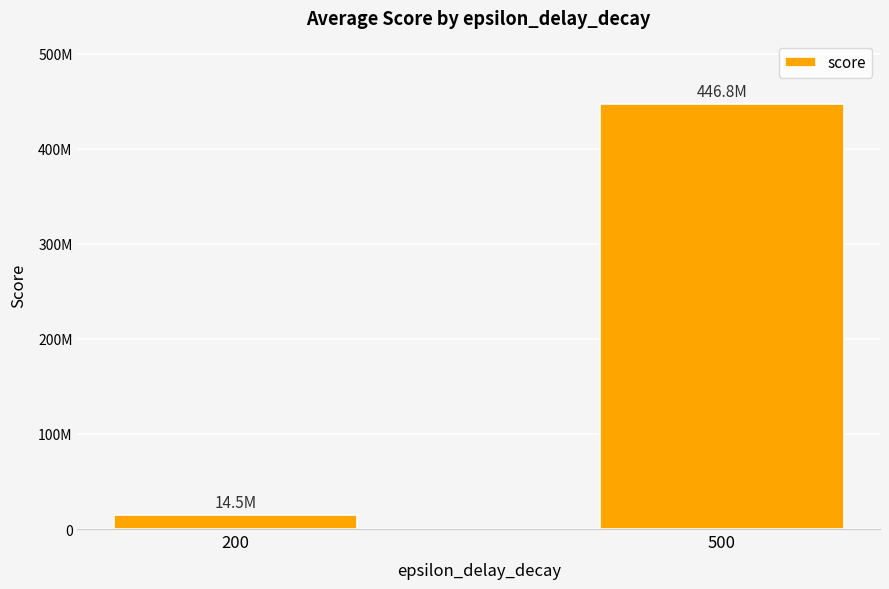

Are the bars grouped side by side (vs. stacked)?

No